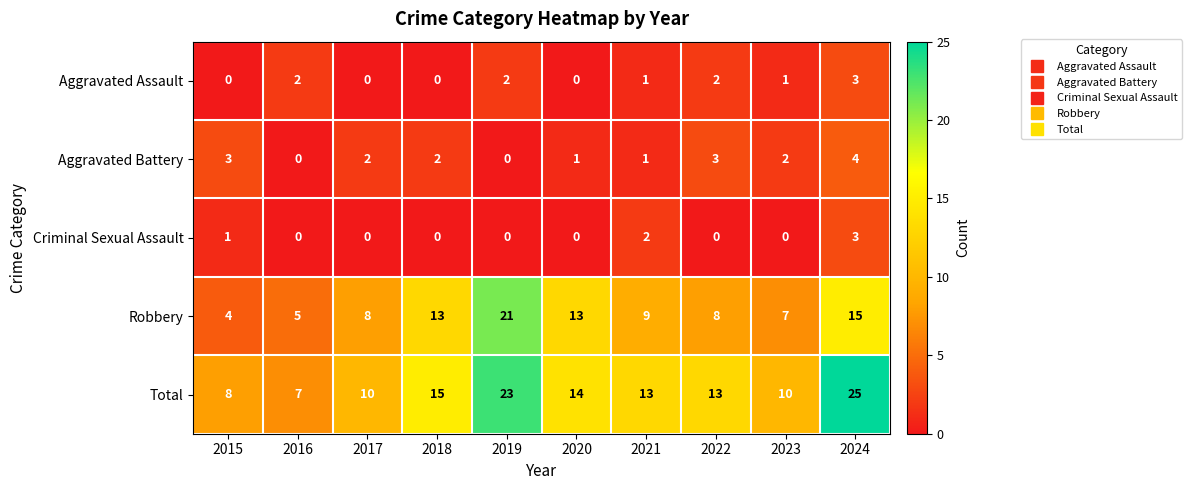

At which category is the sum across all series the highest?

2024